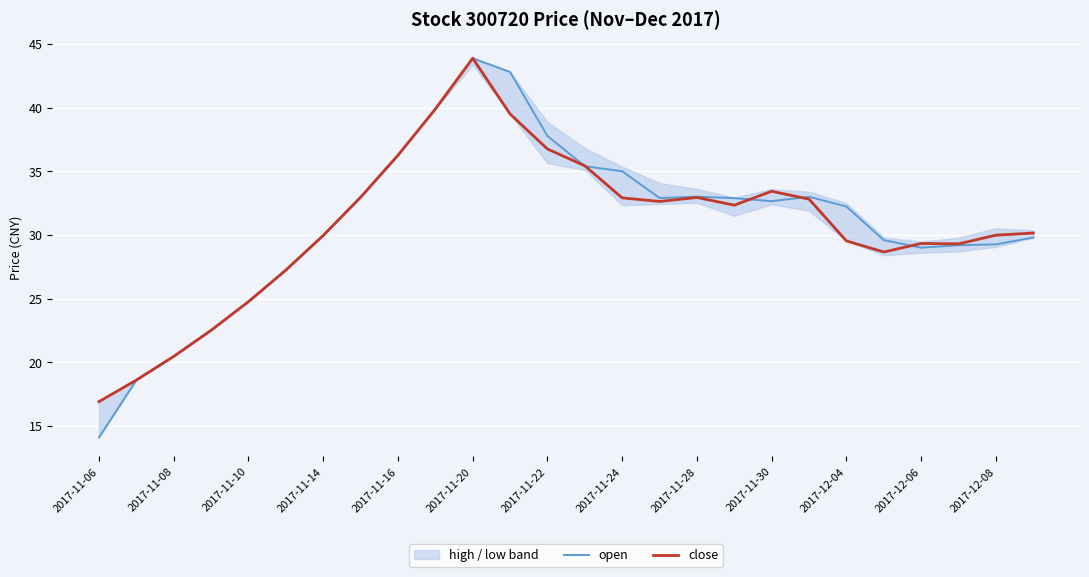

What is the maximum value shown in the chart?

43.9